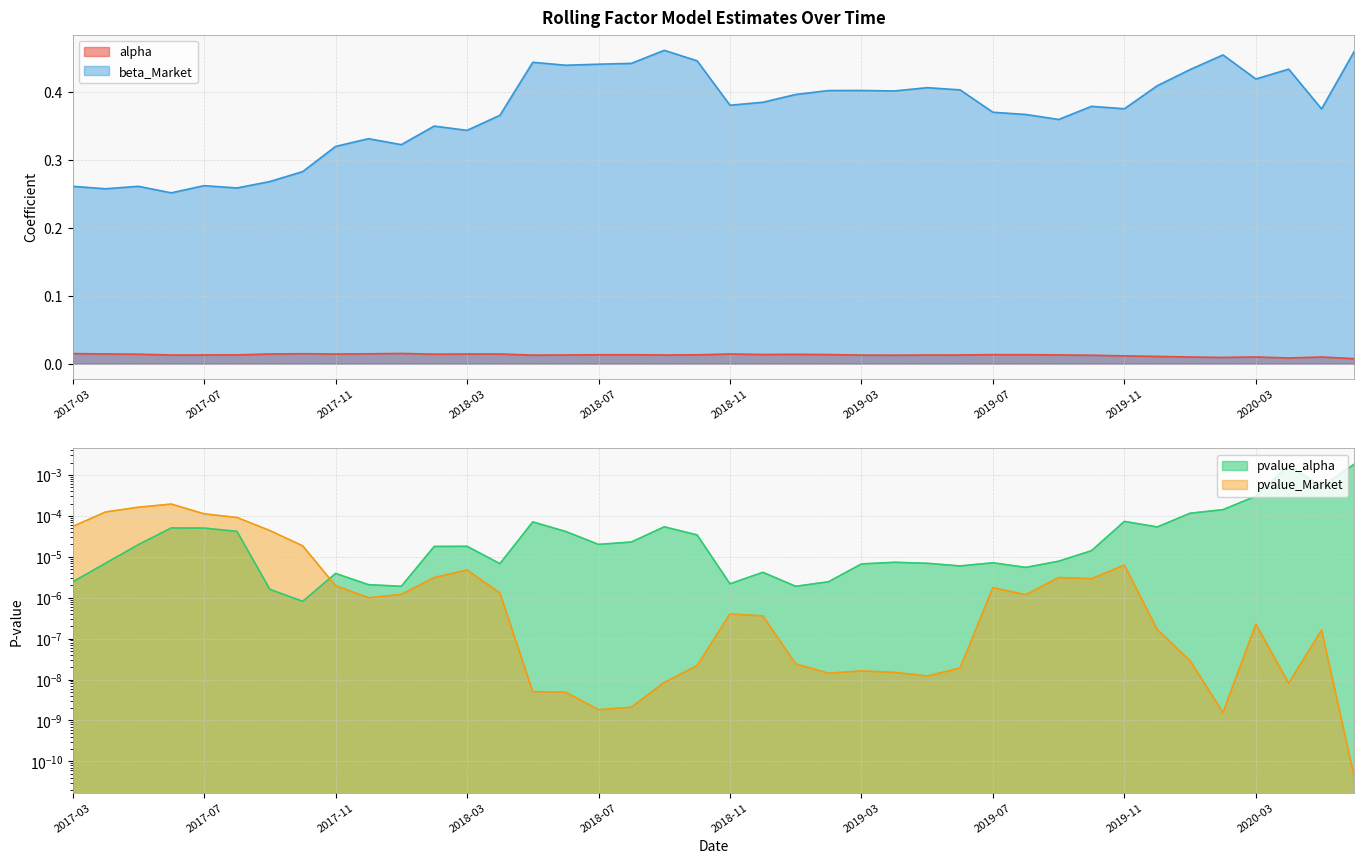

What is the label of the 15th point from the right?

2019-04